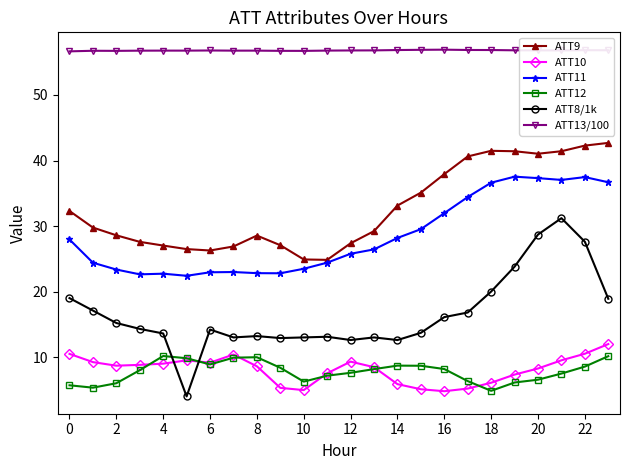

True or false: ATT8/1k and ATT13/100 cross at least once.

False